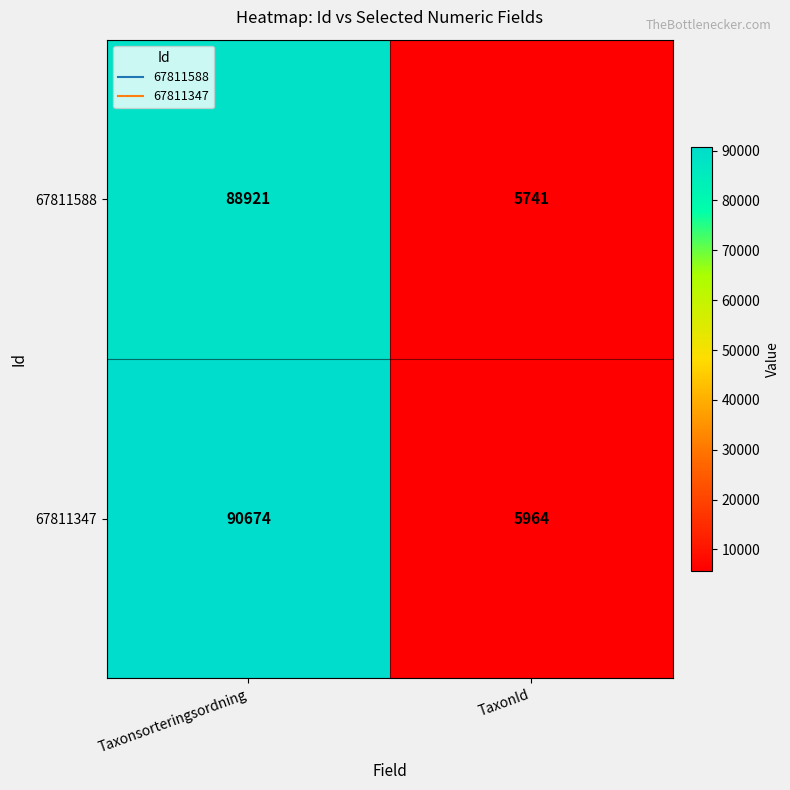

What is the average value of the 67811347 series?

48319